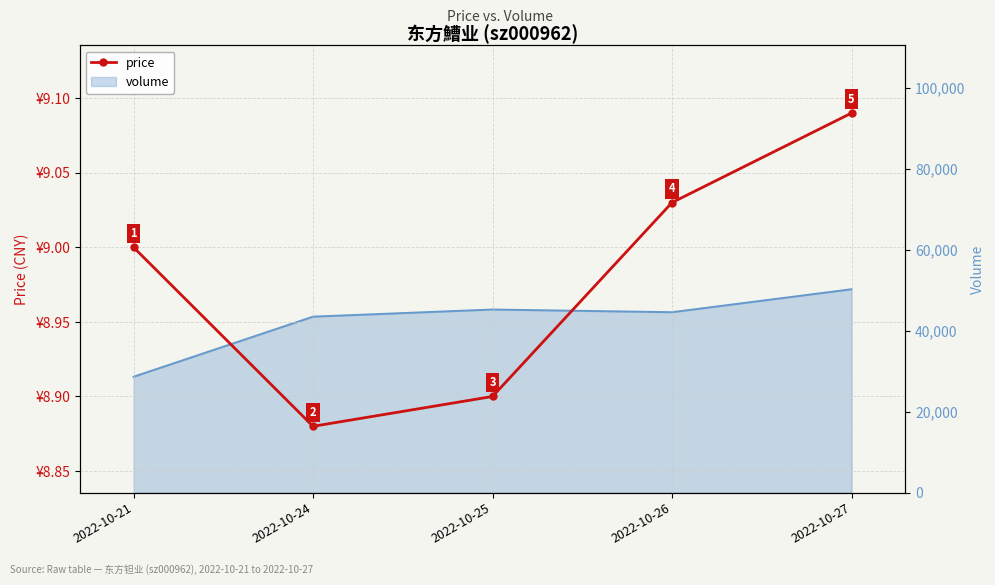

Reading left to right, what are all the values shown in this chart?

2022-10-21=9.0	2022-10-24=8.9	2022-10-25=8.9	2022-10-26=9.0	2022-10-27=9.1